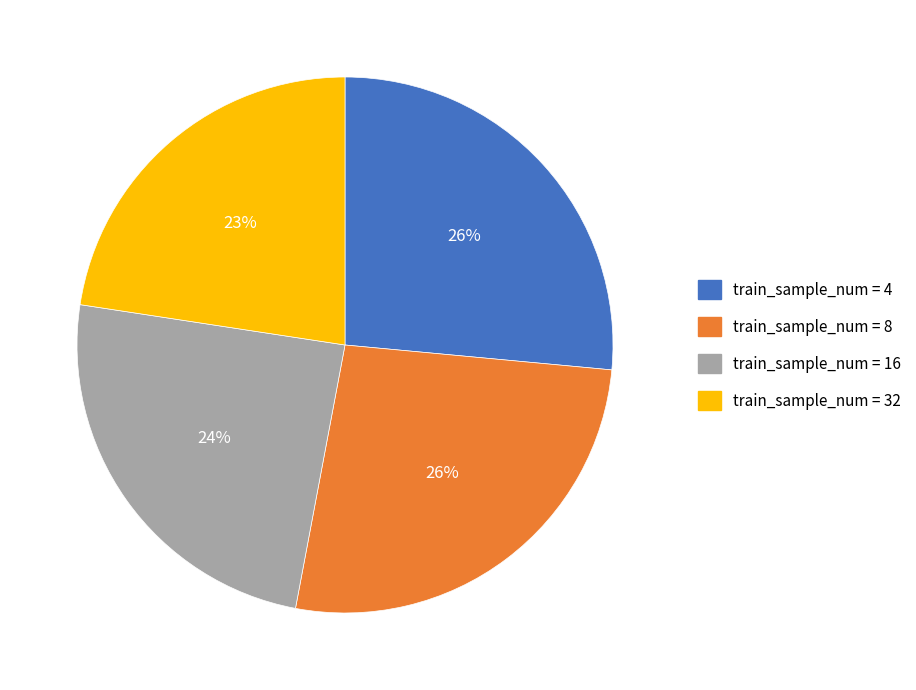

Does any single category account for the majority?

No